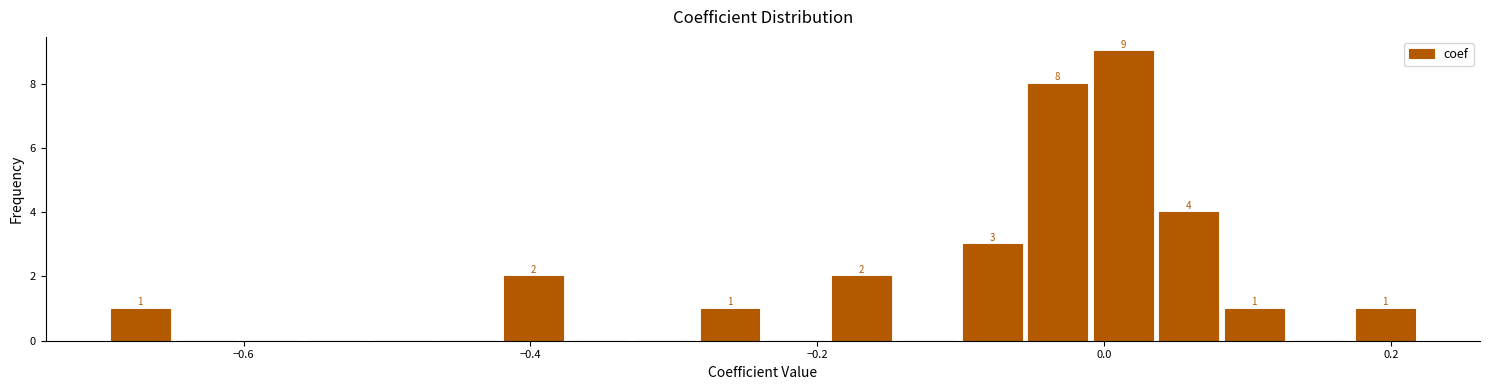

Around what value on the x-axis is the tallest bar? Give the approximate position of its centre, as read against the axis.

0.02